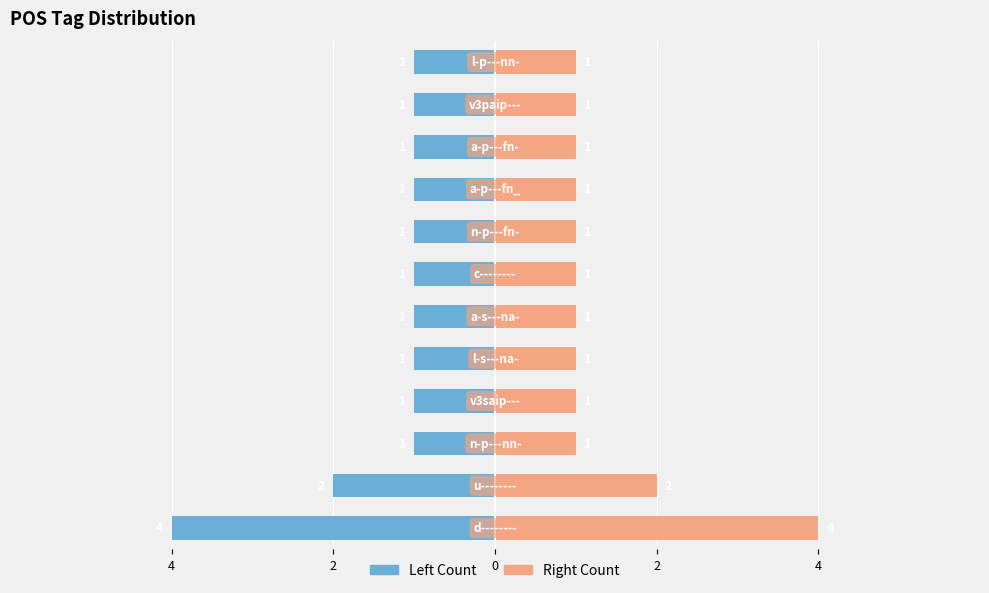

What is the maximum value for Right (Count)?

4